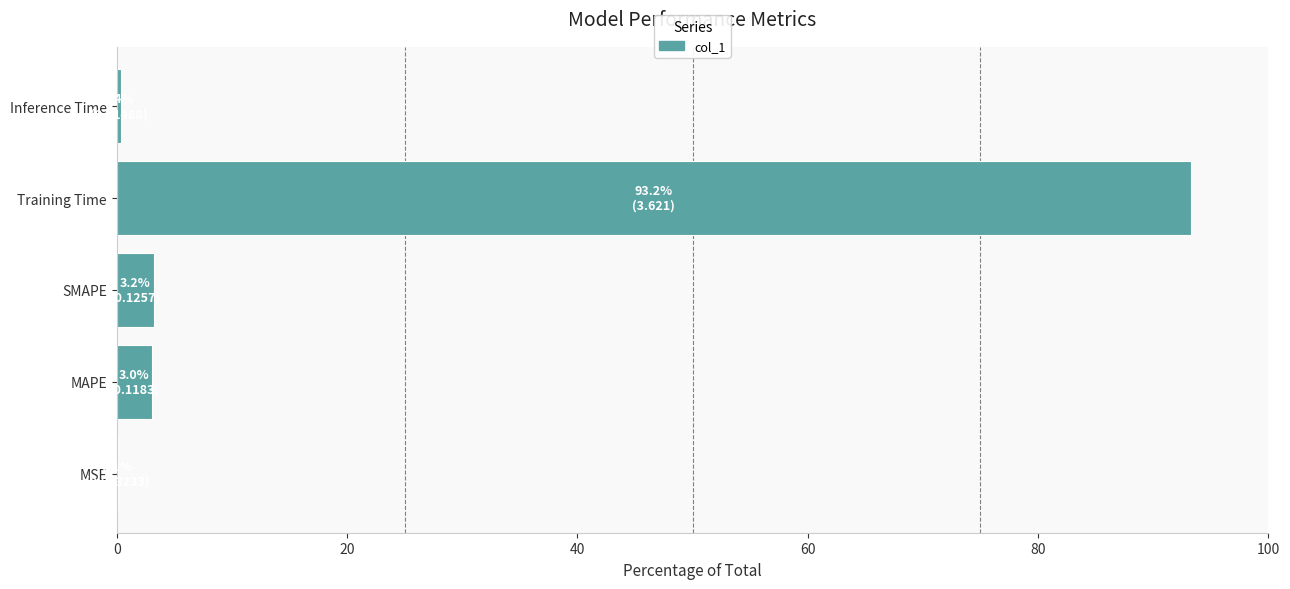

Which has a higher value, Training Time or MAPE?

Training Time